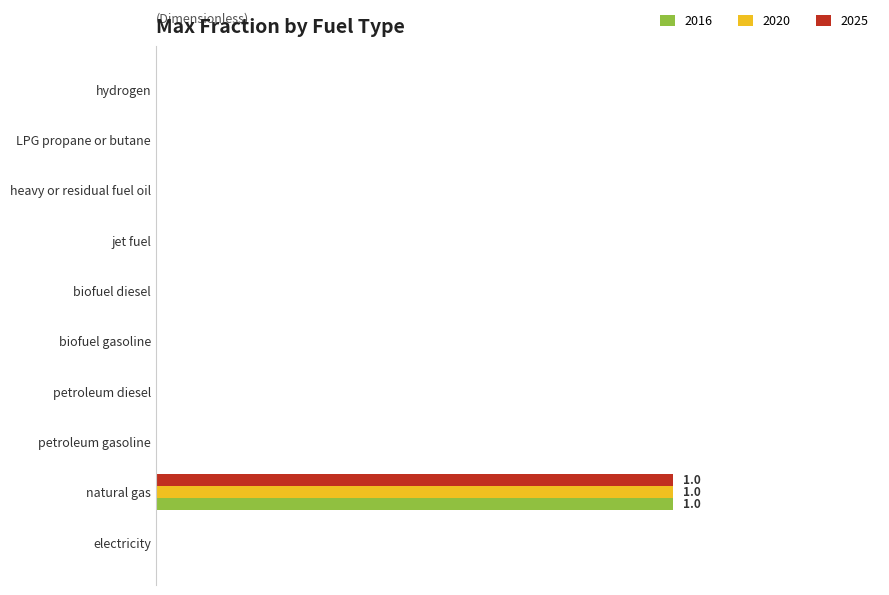

At which category is the sum across all series the highest?

natural gas